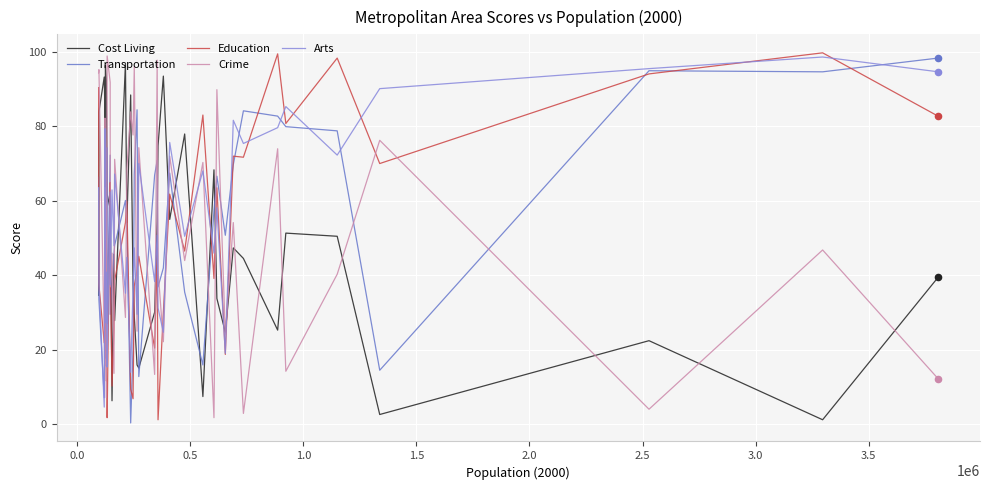

At how many categories does at least one series exceed 23?

40